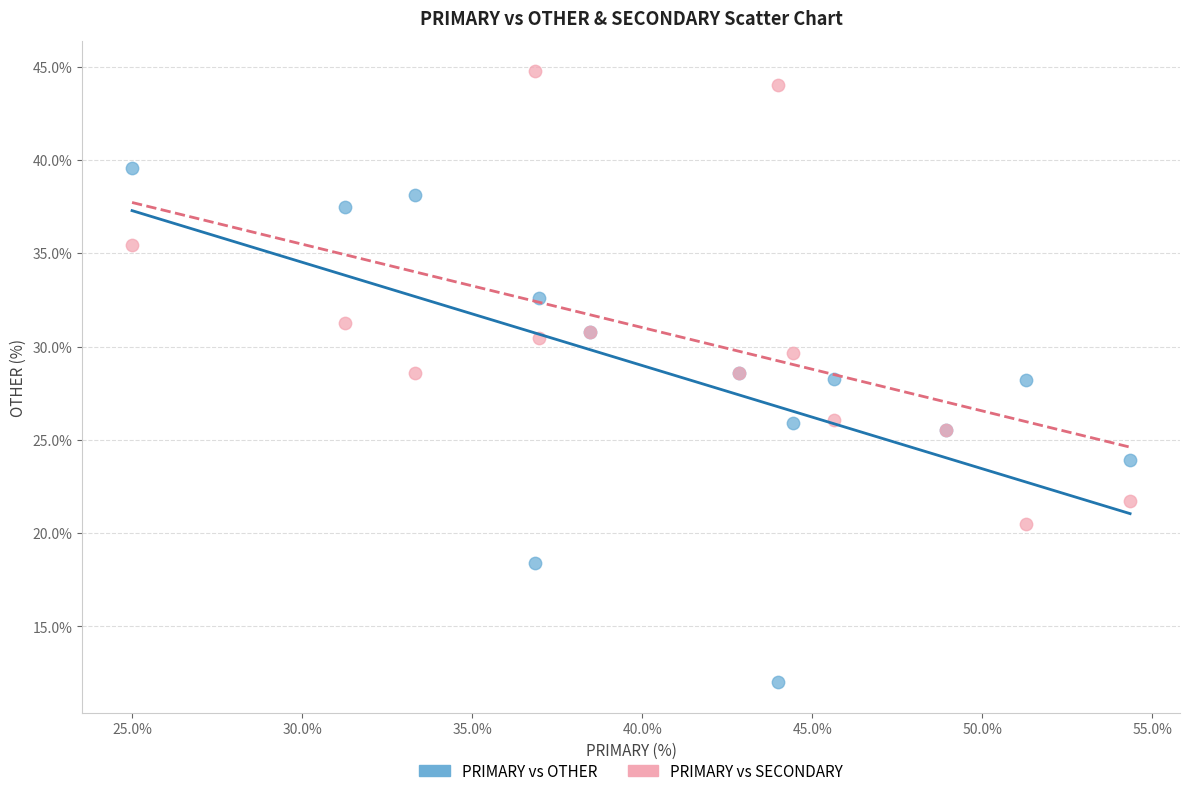

What are all the series names shown in the legend?

PRIMARY vs OTHER, PRIMARY vs SECONDARY